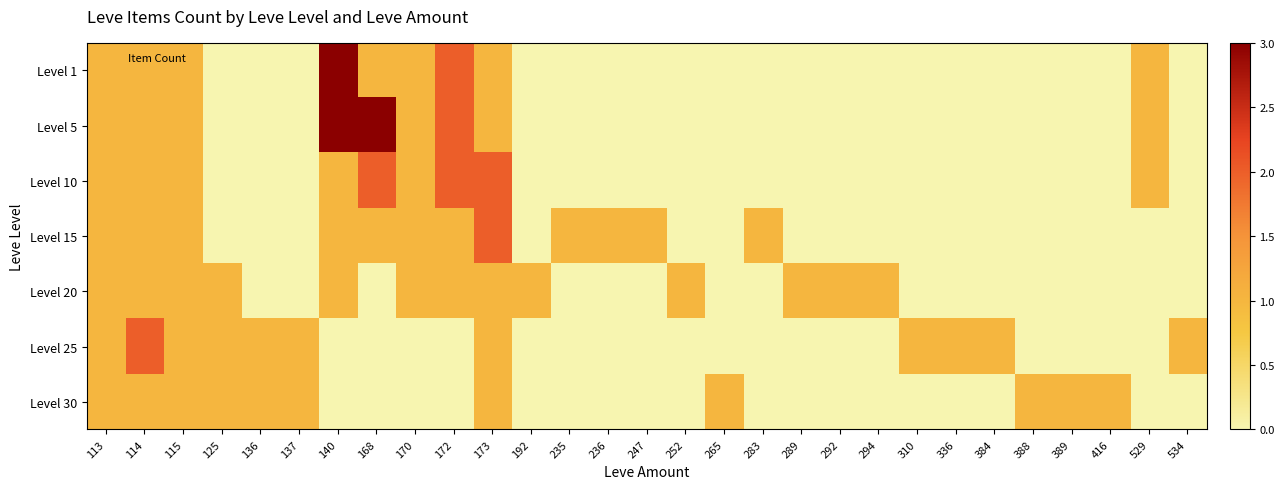

What is the total value across all series at 292?

1